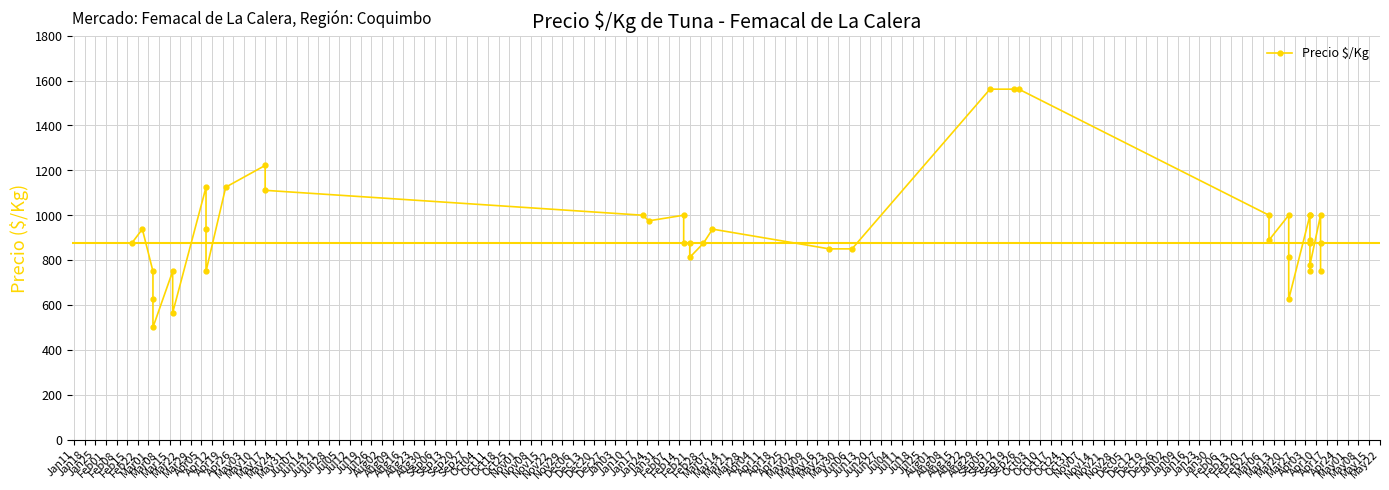

Is it true that the value at Feb22 is 376?

False